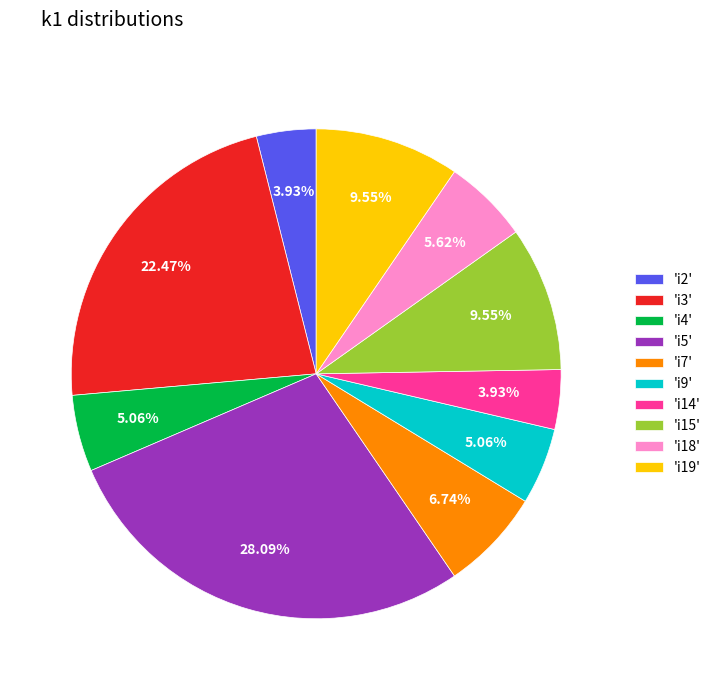

Does 'i7' represent more than half of the total?

No